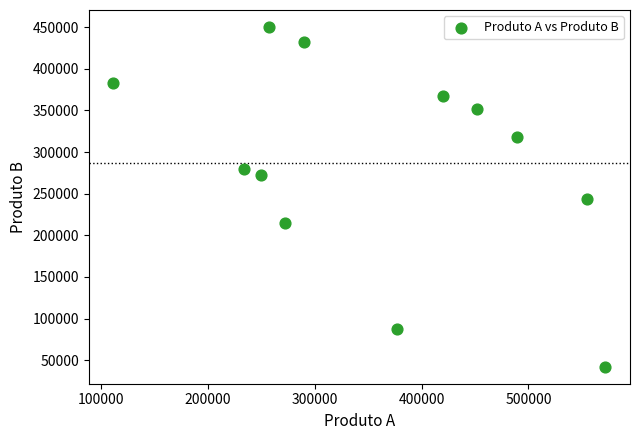

What is the range of X values (max minus min)?

460584